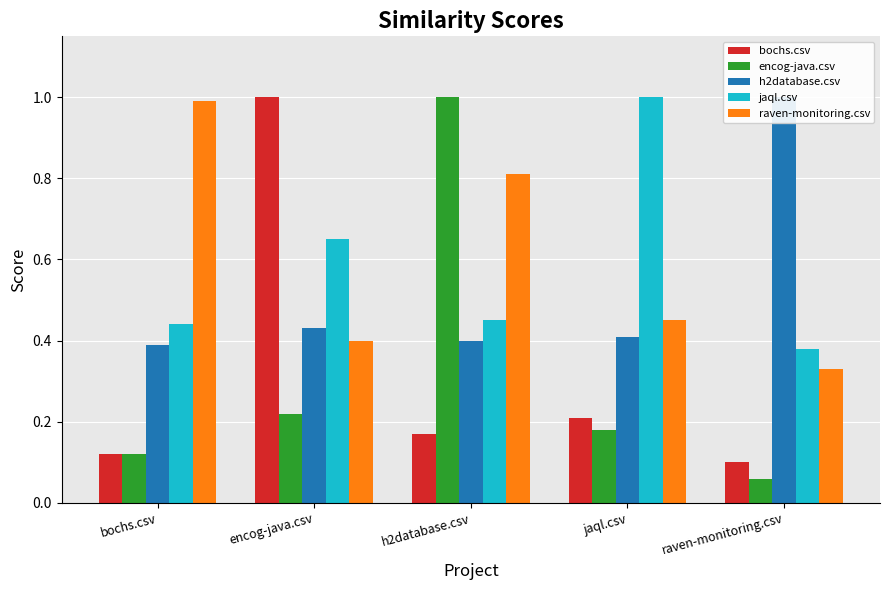

What is the sum of the bochs.csv values at raven-monitoring.csv and bochs.csv?

0.2